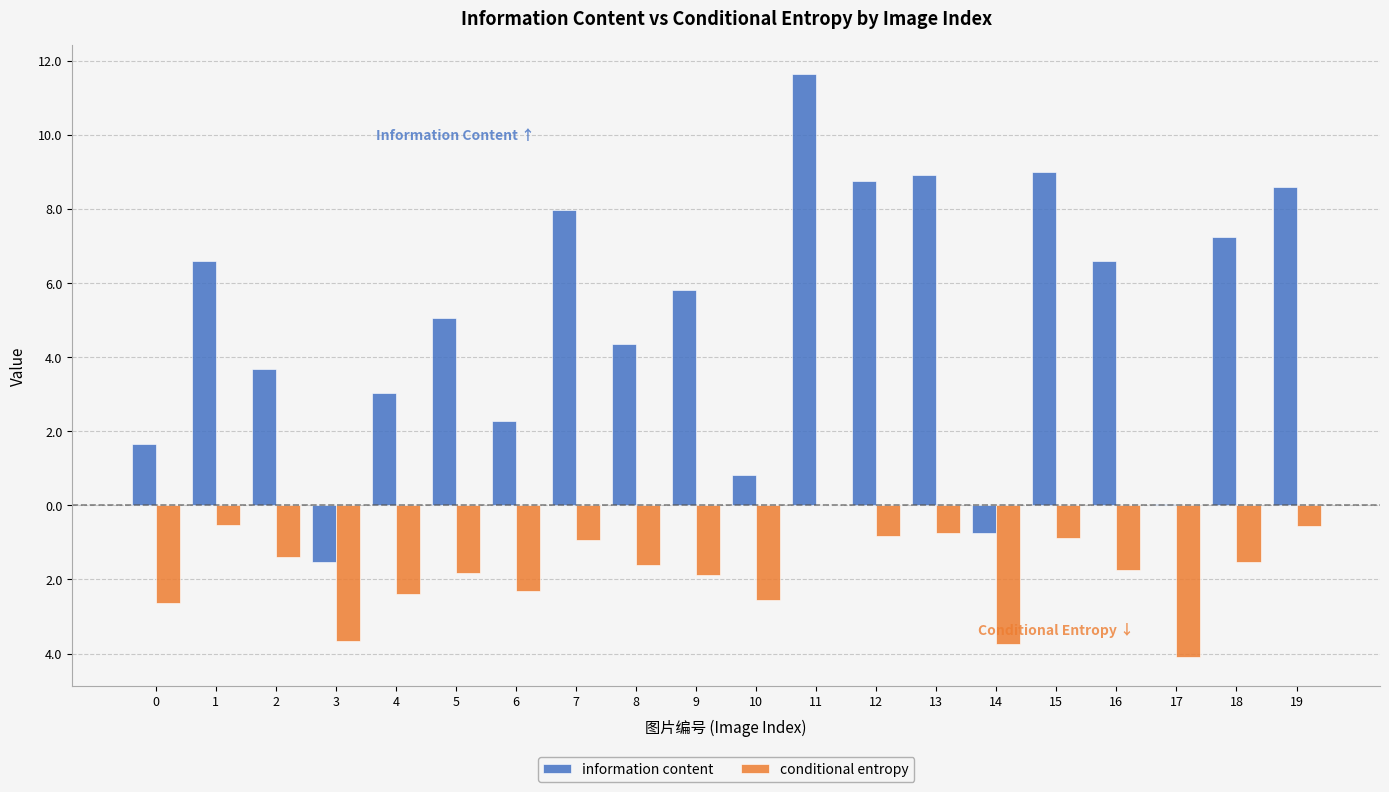

What are all the series names shown in the legend?

information content, conditional entropy